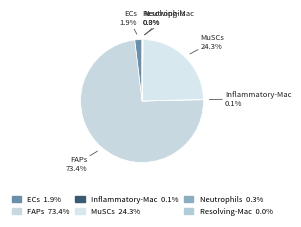

Does any single category account for the majority?

Yes